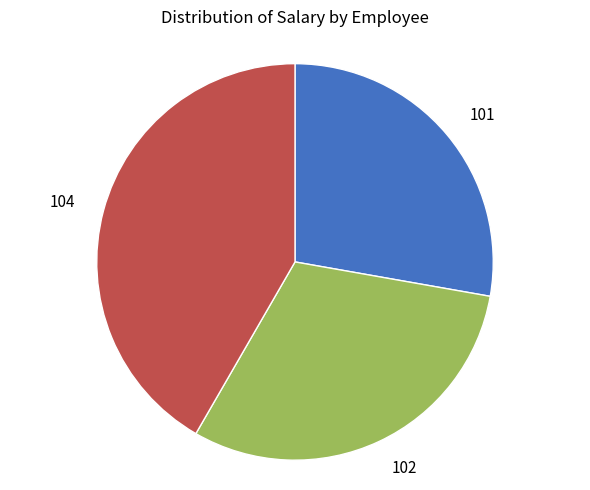

True or false: 101 accounts for 16% of the total.

False